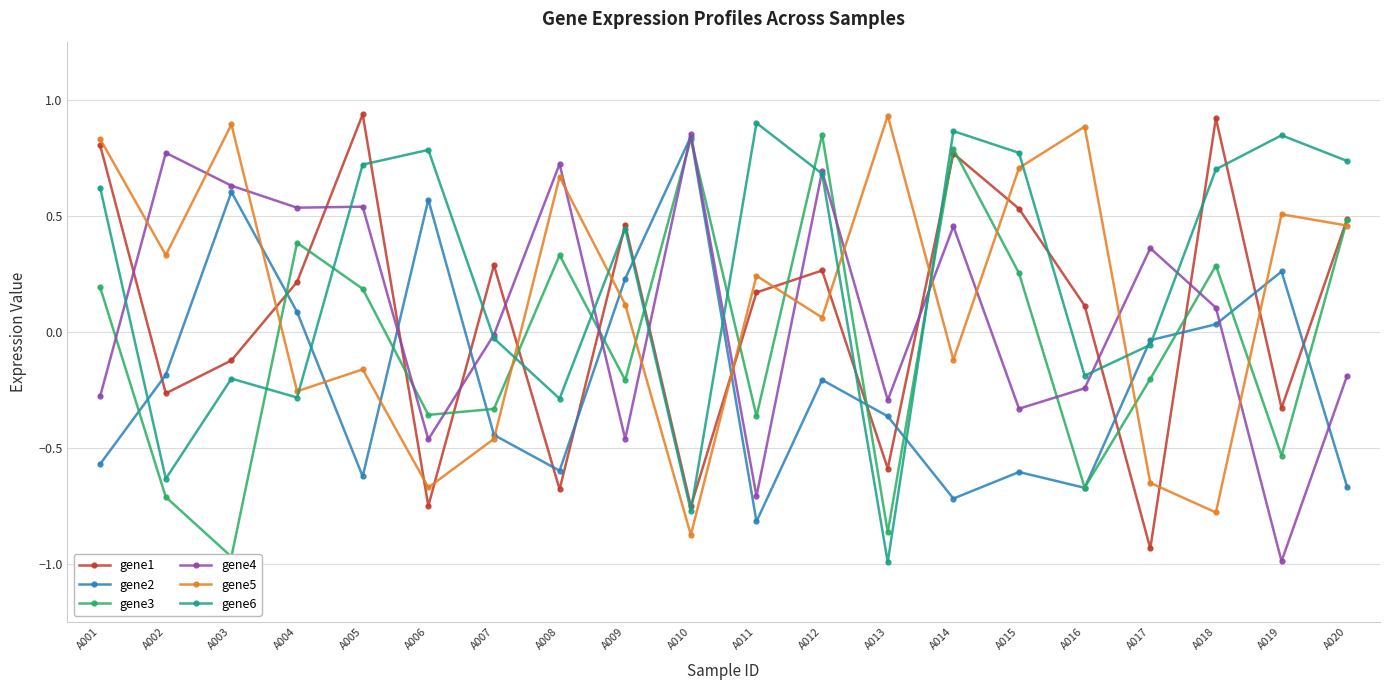

How many values in the gene3 series exceed 0?

10